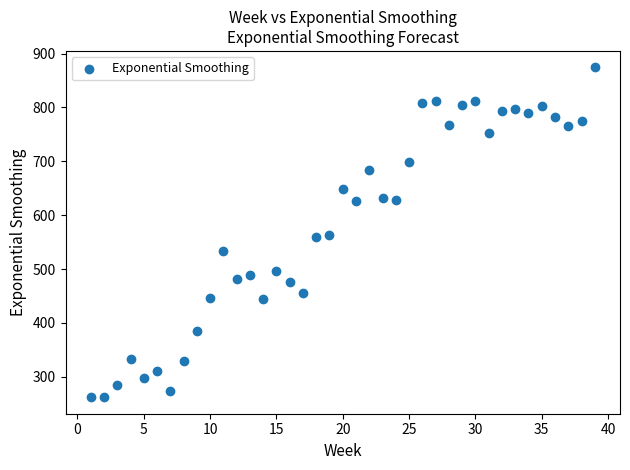

What is the range of X values (max minus min)?

38.0